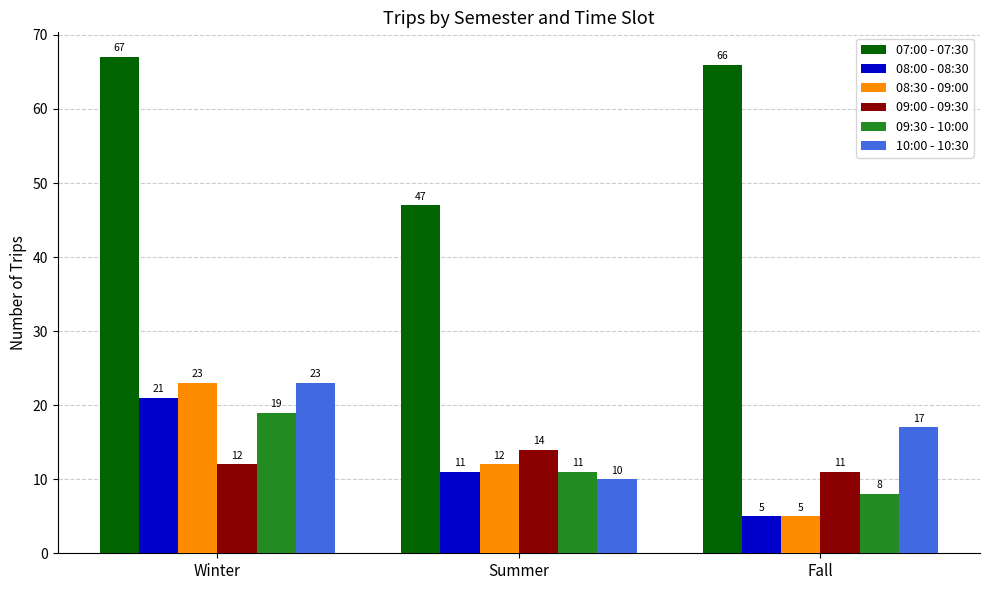

Which category has the highest value in the 08:00 - 08:30 series?

Winter